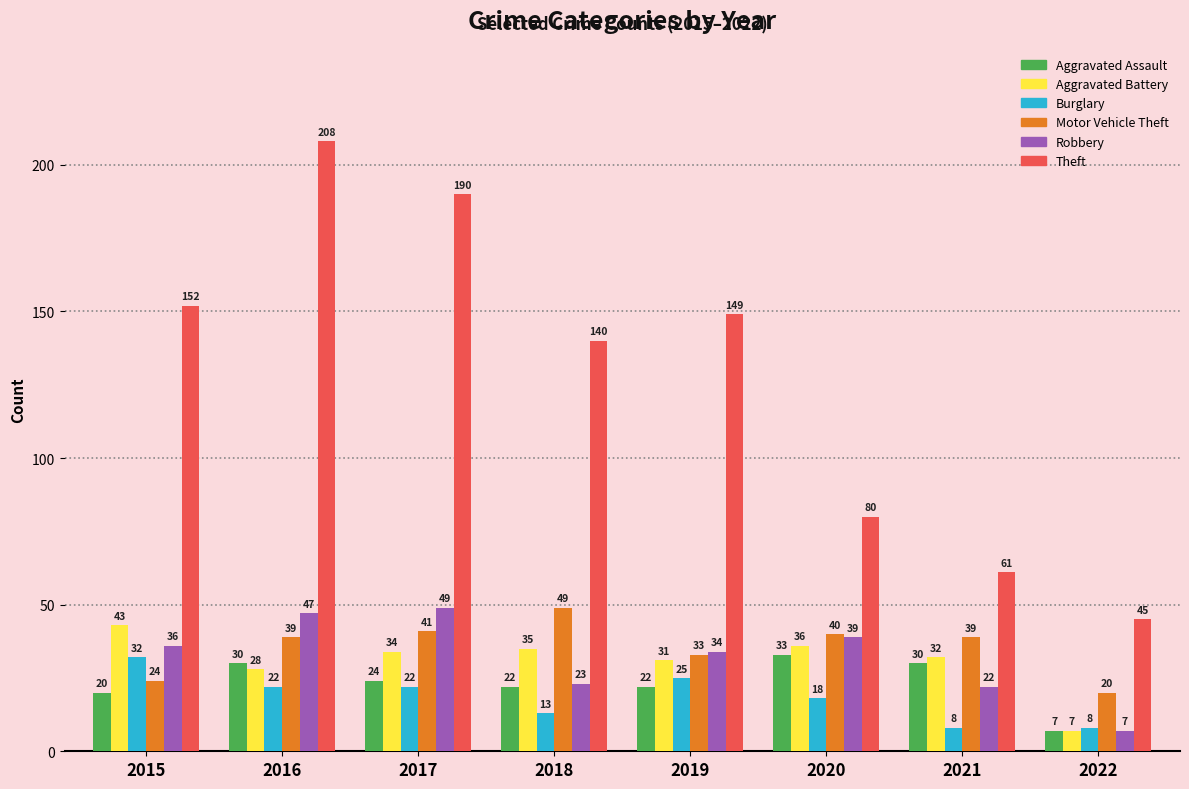

At 2019, list the series in order from smallest to largest.

Aggravated Assault, Burglary, Aggravated Battery, Motor Vehicle Theft, Robbery, Theft